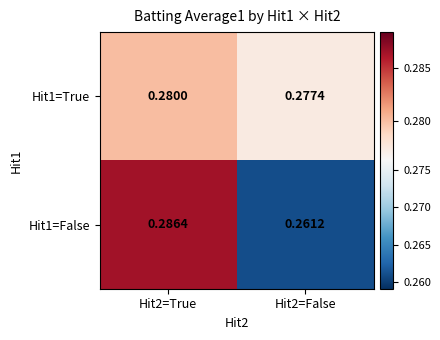

Is the value of Hit1=True at Hit2=True greater than the value of Hit1=False at Hit2=False?

Yes